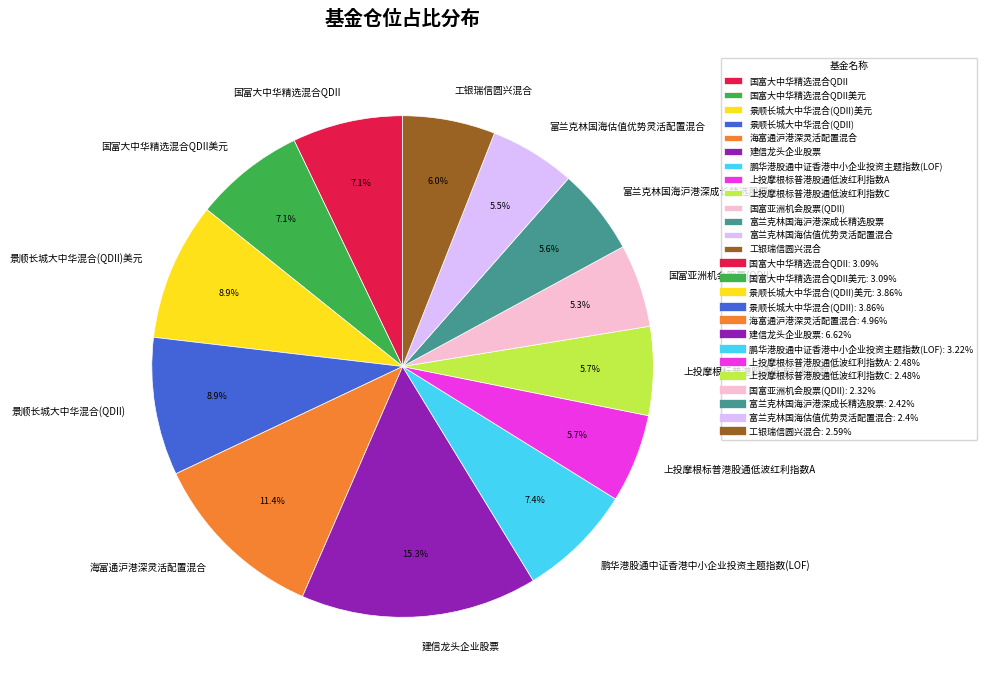

How many segments does this pie chart have?

13